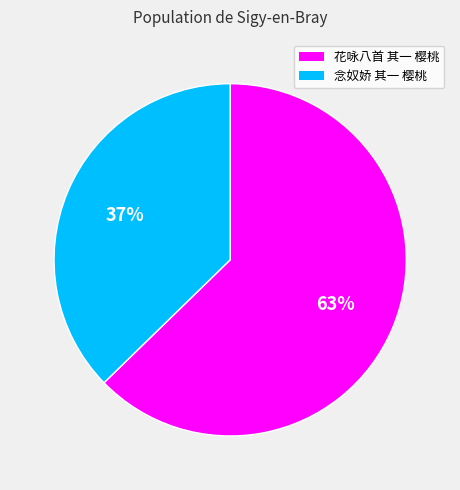

How many slices are in this pie chart?

2